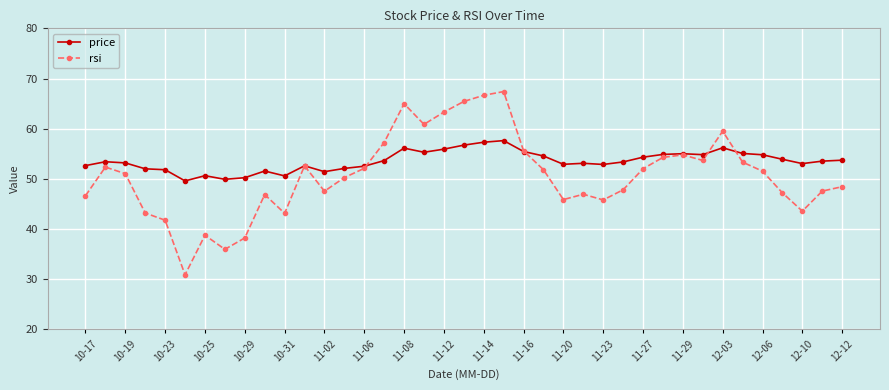

Which series has the widest spread of values?

rsi